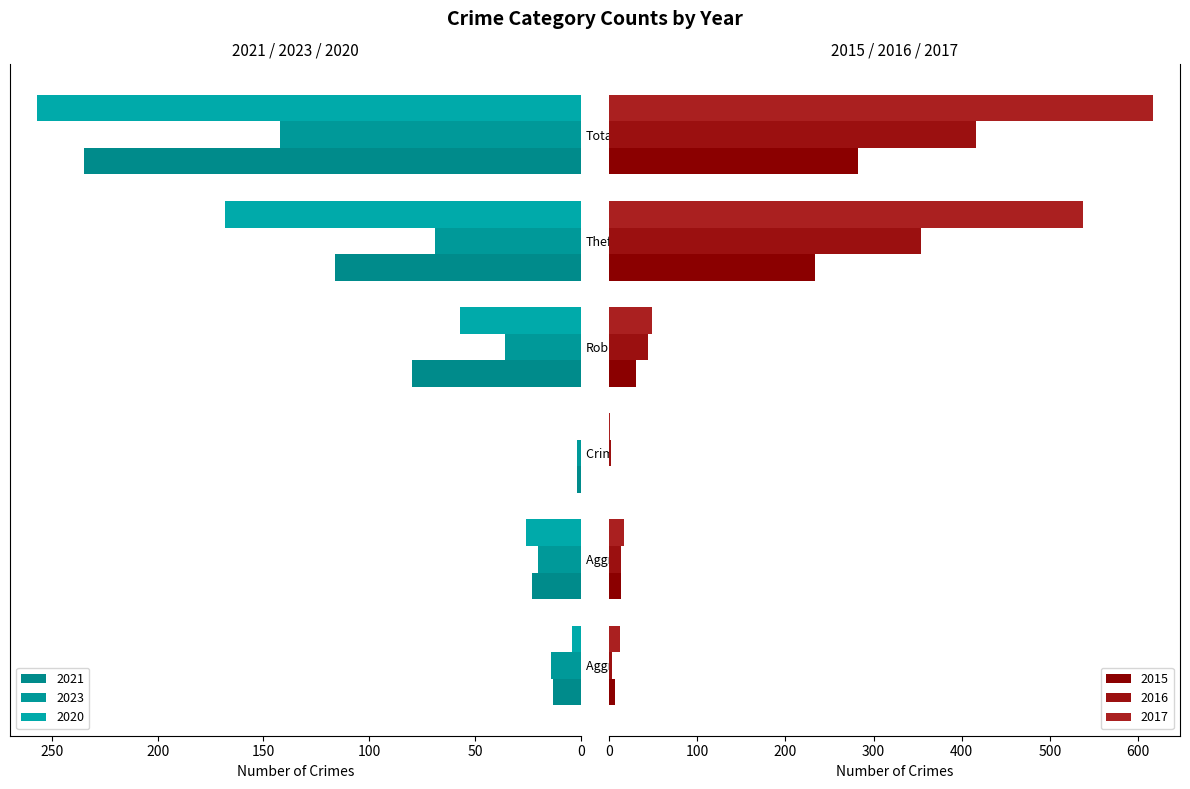

At which category is the sum across all series the highest?

Total